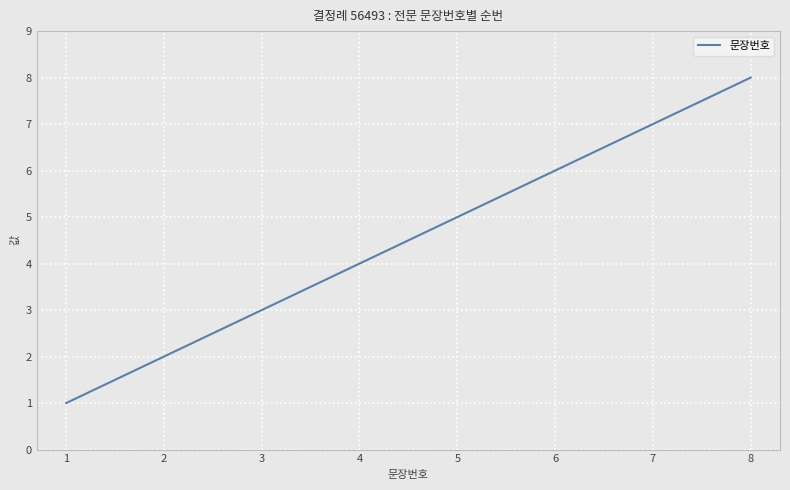

What is the minimum value shown in the chart?

1.0